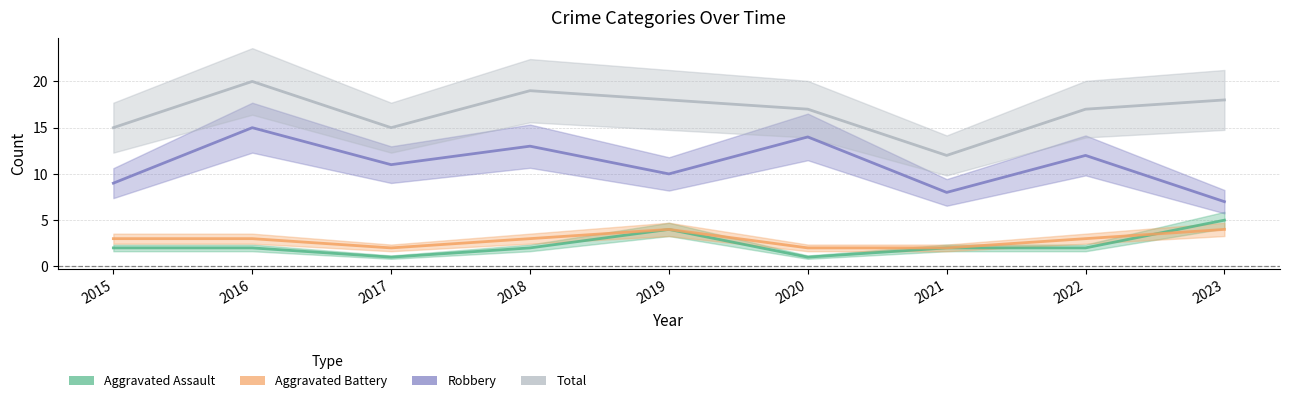

True or false: Total has a value of 18 at 2019.

True